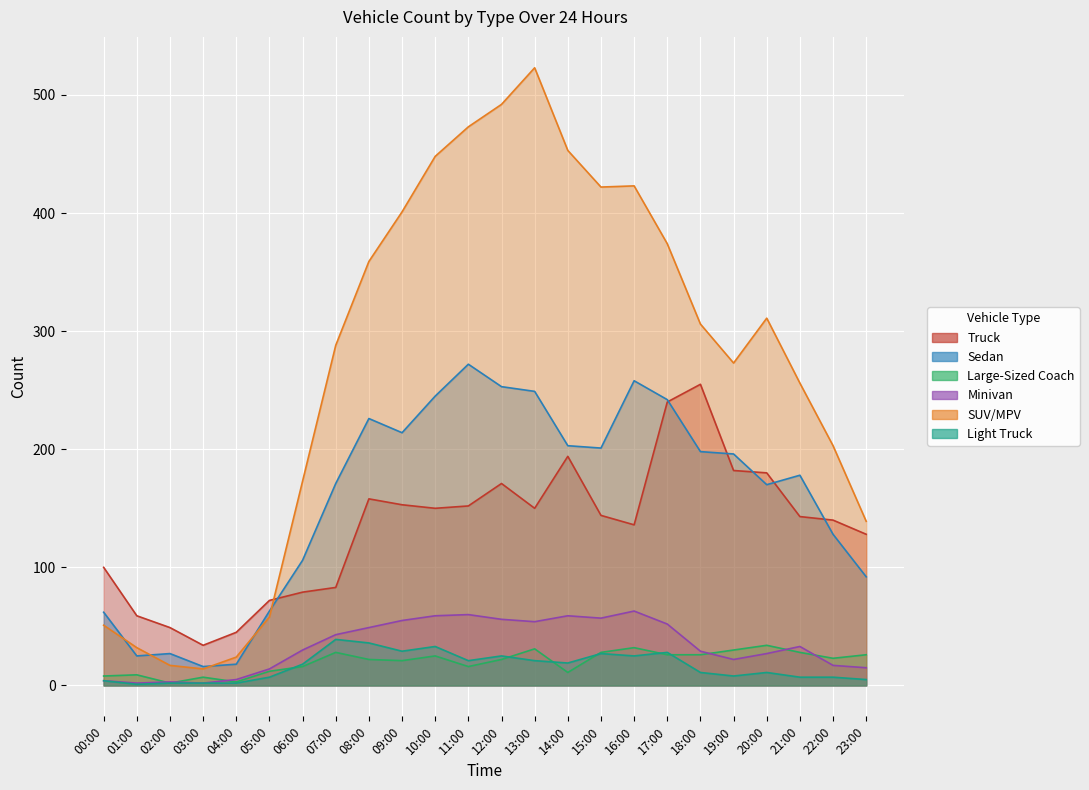

Reading left to right, transcribe all the data shown in this chart.

Truck: 100	59	49	34	45	72	79	83	158	153	150	152	171	150	194	144	136	240	255	182	180	143	140	128
Sedan: 62	25	27	16	18	63	106	171	226	214	245	272	253	249	203	201	258	242	198	196	170	178	128	92
Large-Sized Coach: 8	9	2	7	3	12	16	28	22	21	25	16	22	31	11	28	32	26	26	30	34	28	23	26
Minivan: 4	2	3	2	5	14	30	43	49	55	59	60	56	54	59	57	63	52	29	22	27	33	17	15
SUV/MPV: 51	32	17	14	24	58	173	288	359	401	448	473	492	523	453	422	423	374	306	273	311	256	203	139
Light Truck: 4	1	2	2	2	7	18	39	36	29	33	21	25	21	19	27	25	28	11	8	11	7	7	5